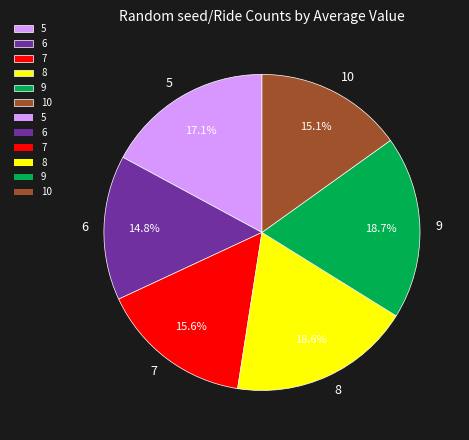

What percentage do 6 and 10 together represent?

29.9%